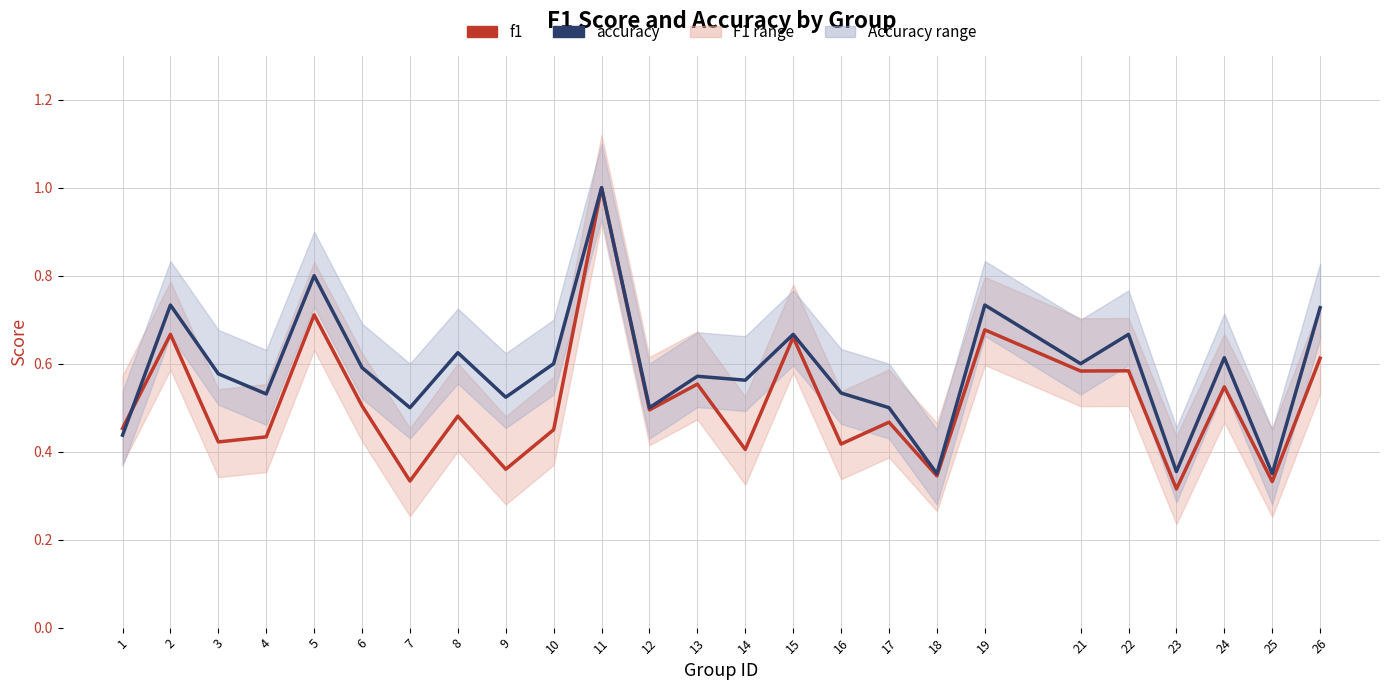

Rank the series by their maximum value, from lowest to highest.

f1, accuracy